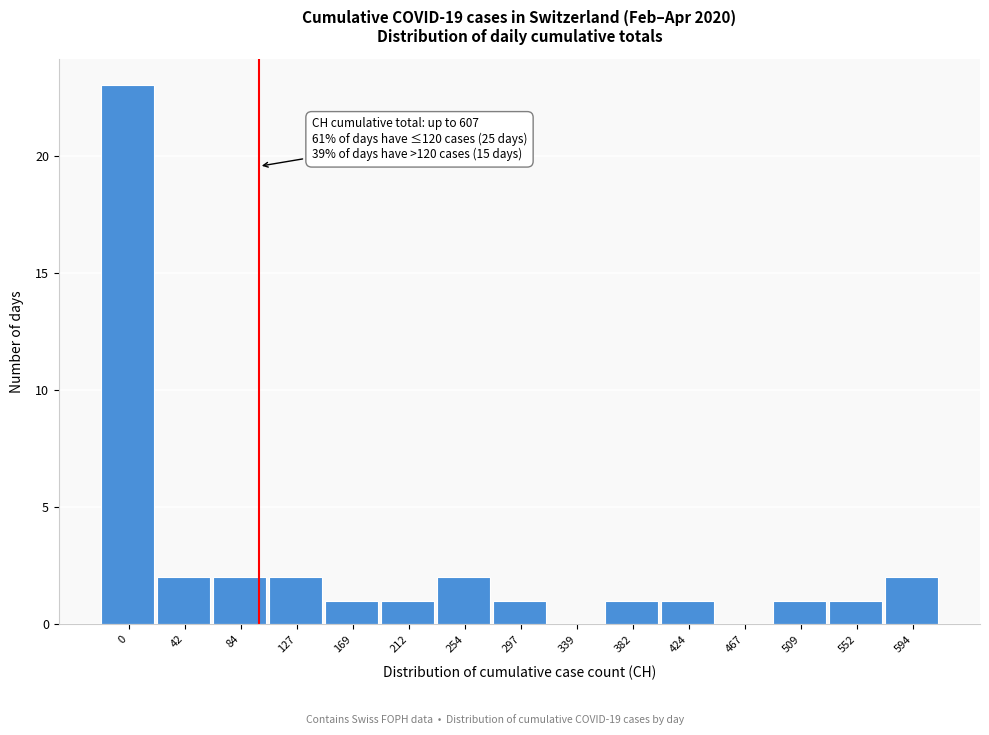

Reading left to right, extract all data points from this chart.

0=23	42=2	84=2	127=2	169=1	212=1	254=2	297=1	339=0	382=1	424=1	467=0	509=1	552=1	594=2